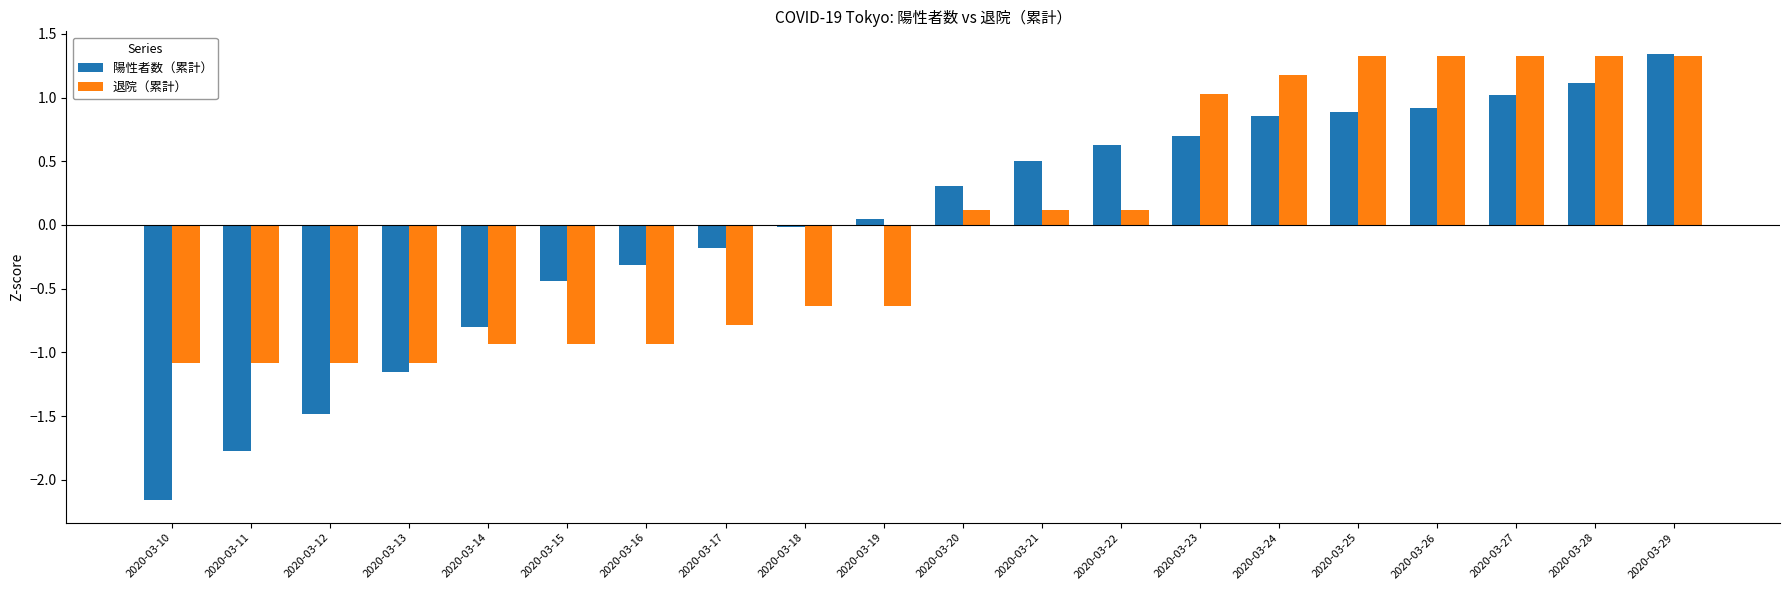

How many values in 陽性者数（累計） are below zero?

9